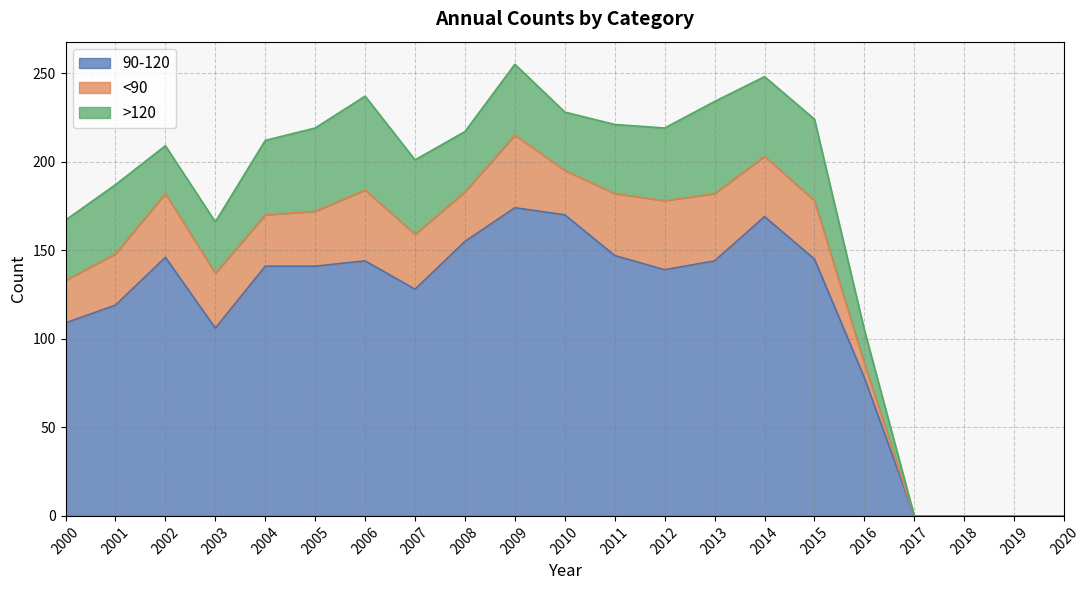

What is the highest value of the >120 series?

53